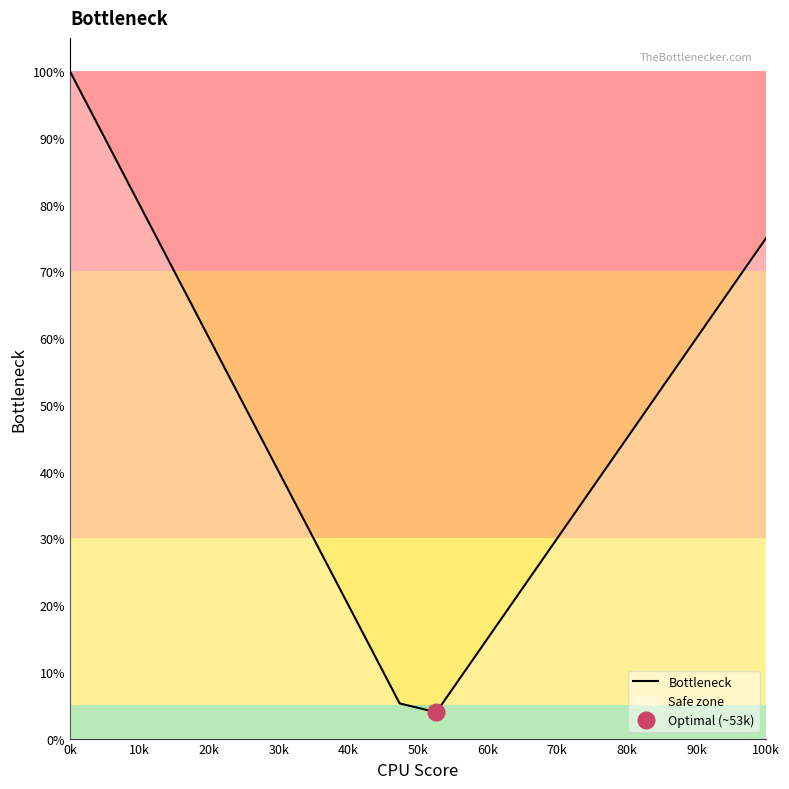

Which label corresponds to the largest value in the chart?

0k